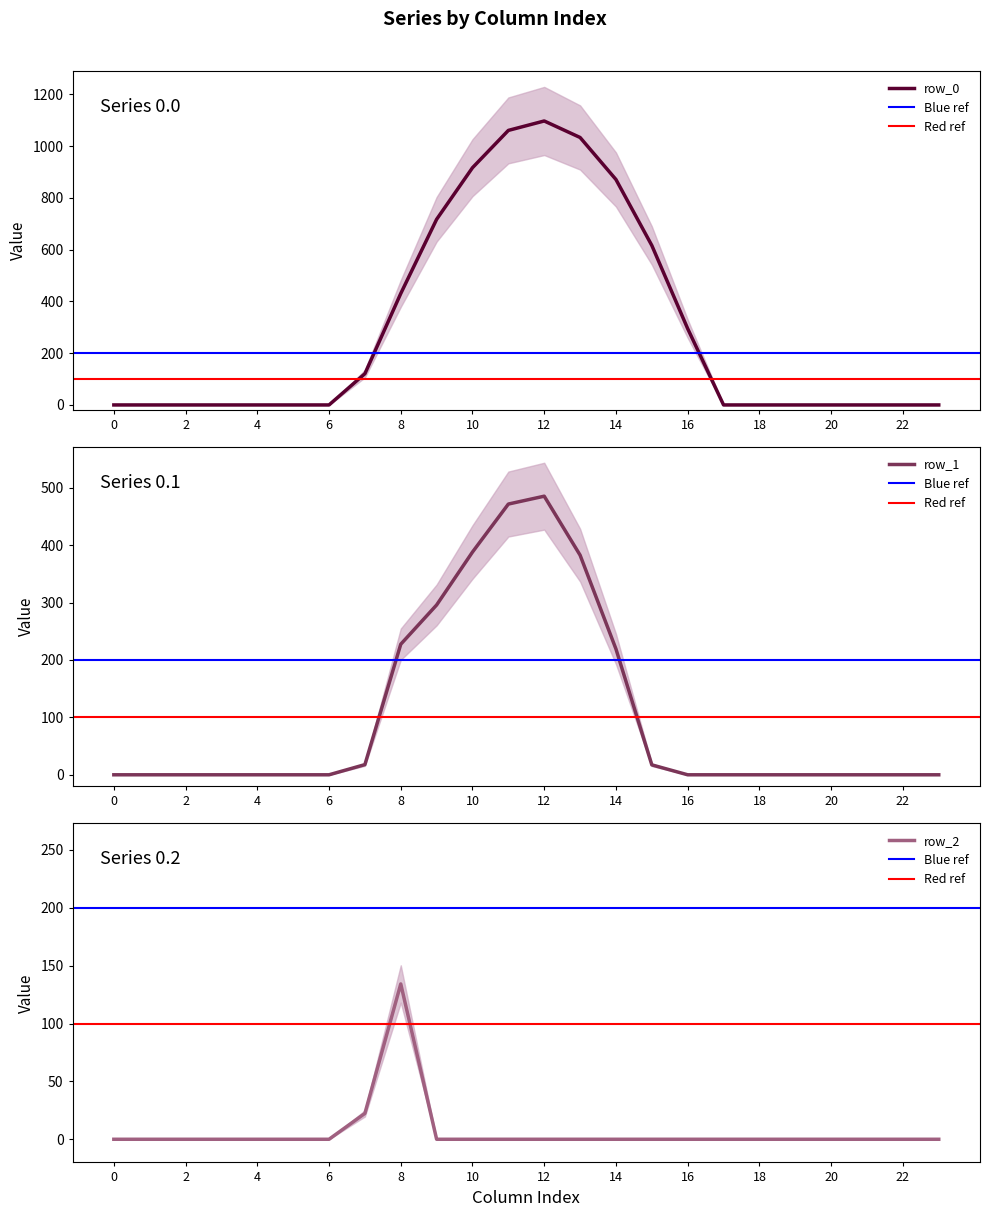

Which series has the widest spread of values?

row_0